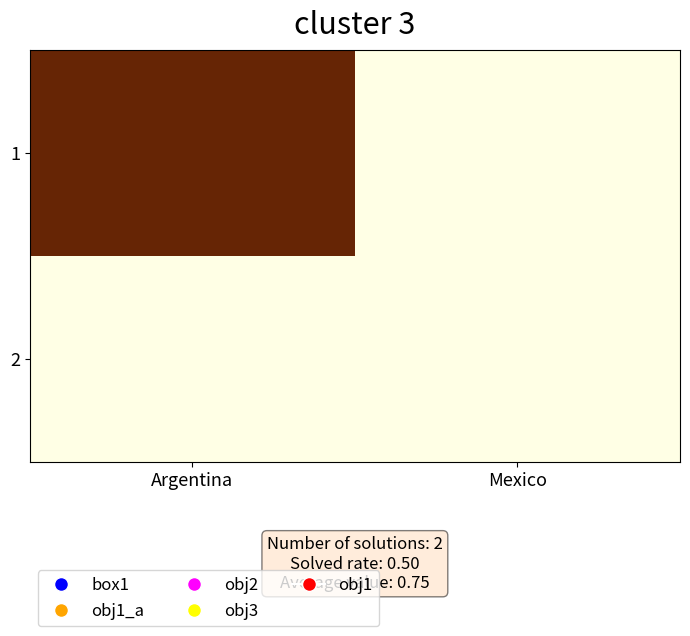

Between Mexico and Argentina, which is larger?

Mexico